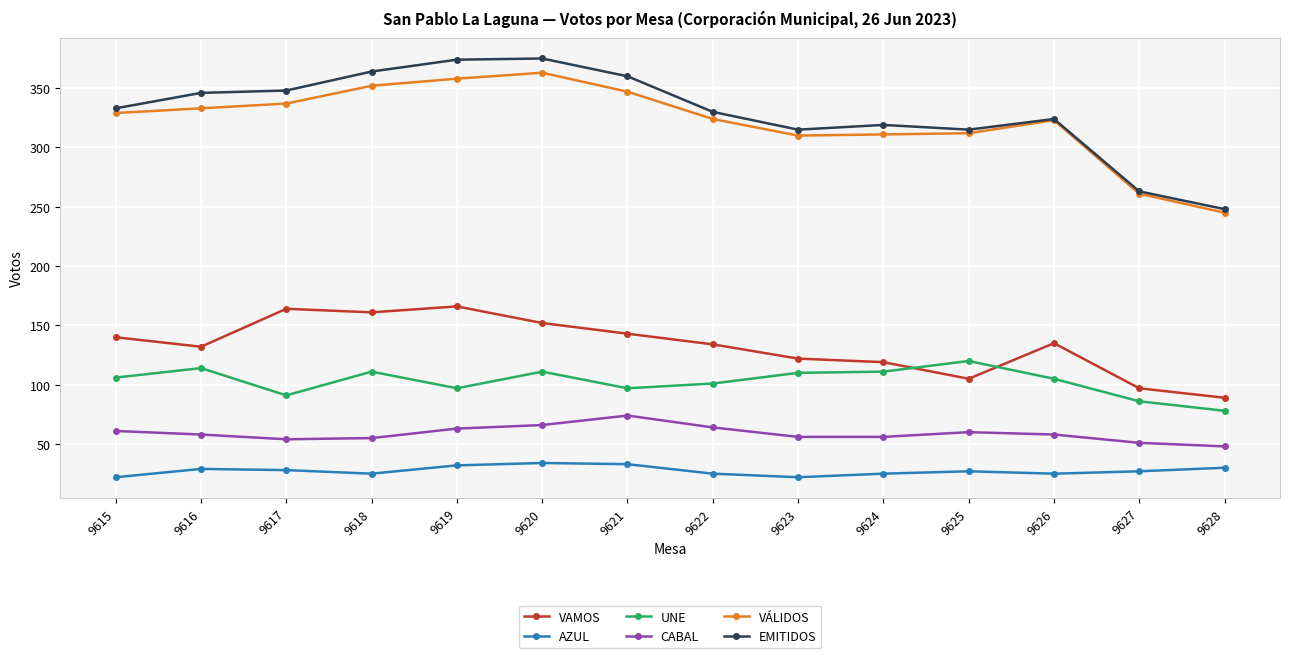

Which series has the largest range (max minus min)?

EMITIDOS